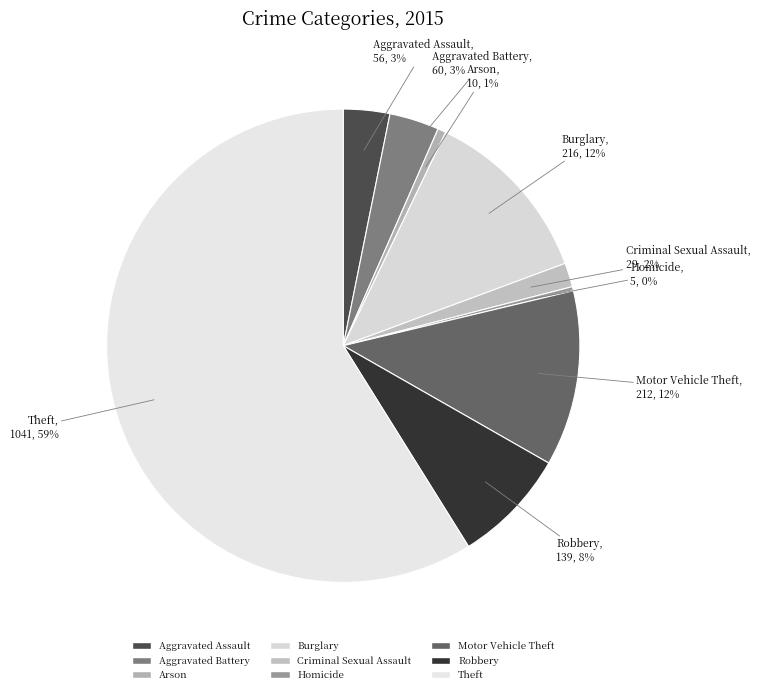

What percentage is the Arson slice, to the nearest percent?

1%